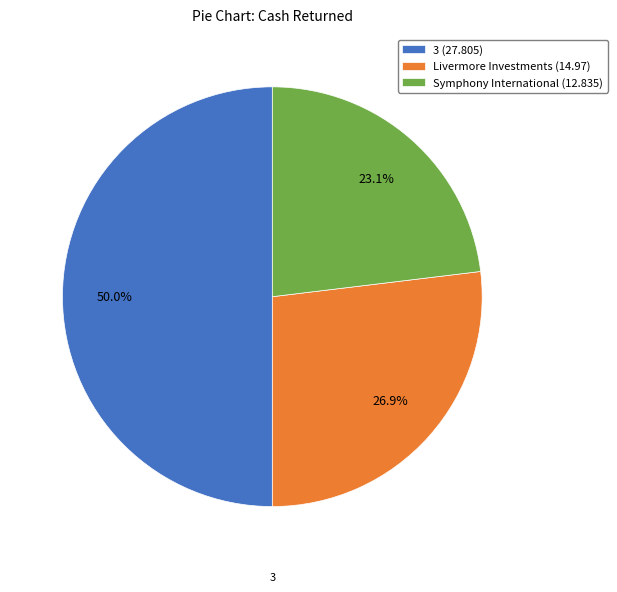

What is the total percentage of Livermore Investments (14.97) and Symphony International (12.835)?

50.0%